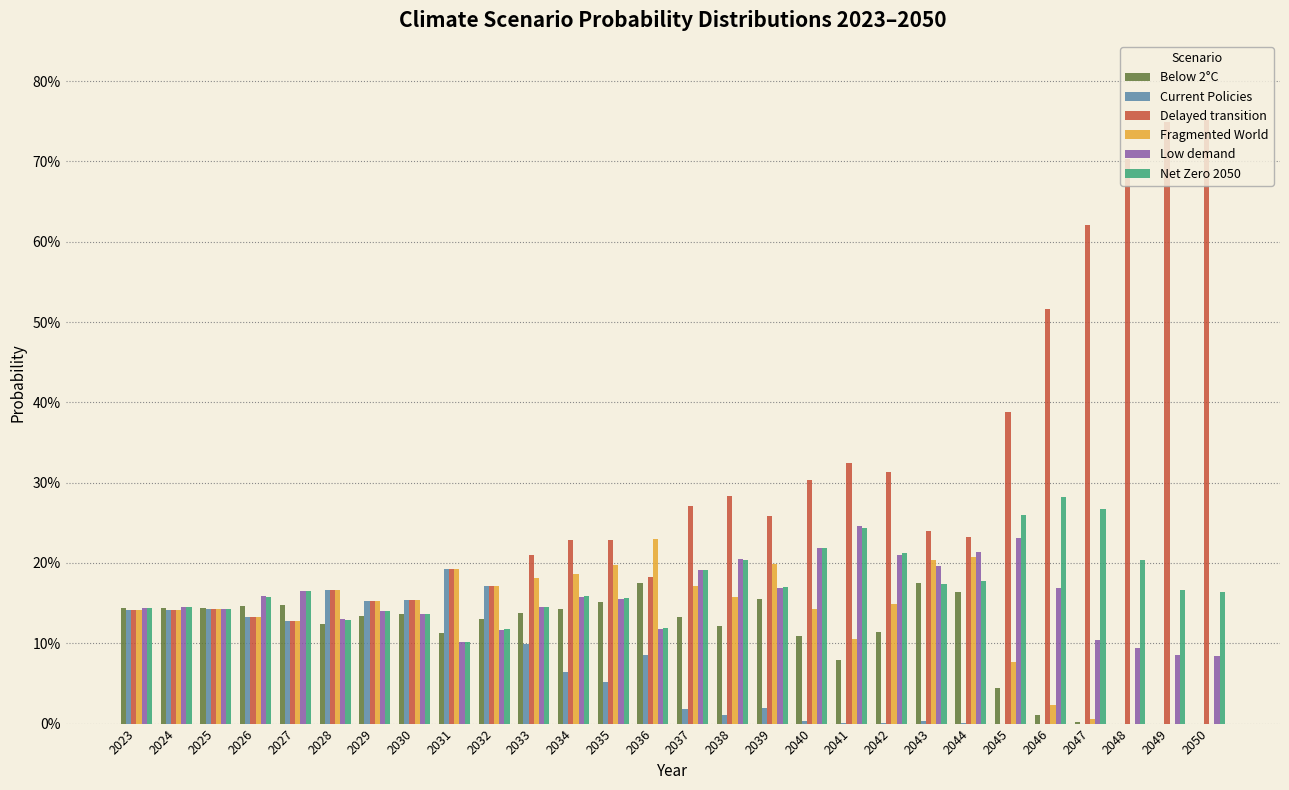

What are all the series names shown in the legend?

Below 2°C, Current Policies, Delayed transition, Fragmented World, Low demand, Net Zero 2050